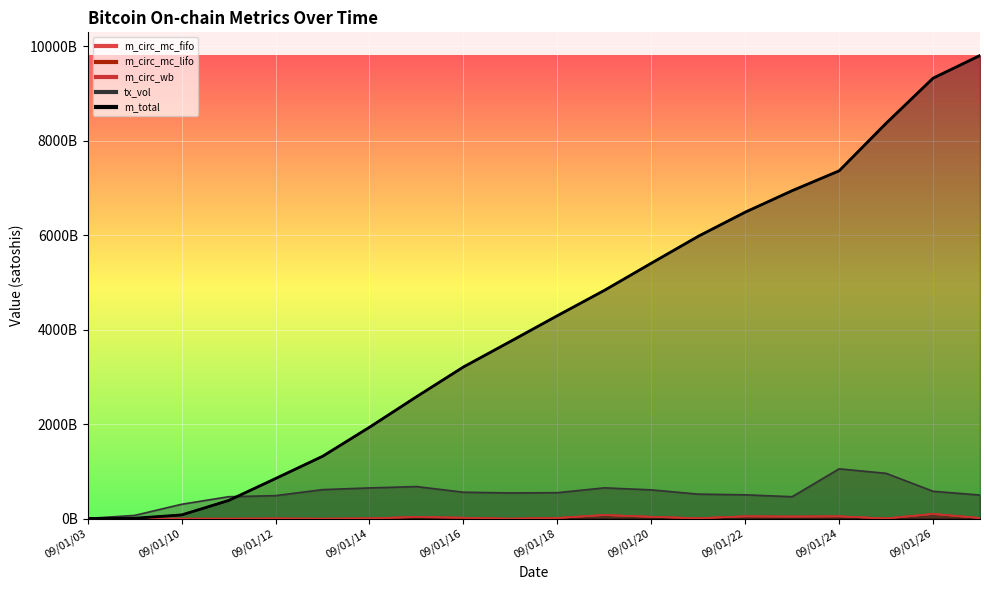

How many interior local valleys does the m_circ_mc_lifo series have?

5